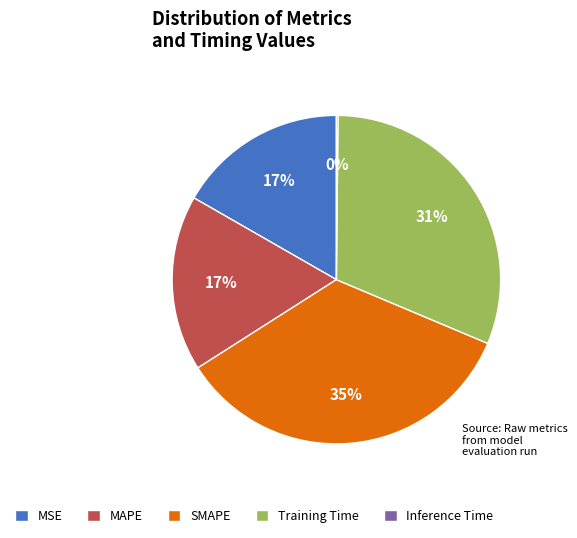

Which has a higher value, MSE or Training Time?

Training Time